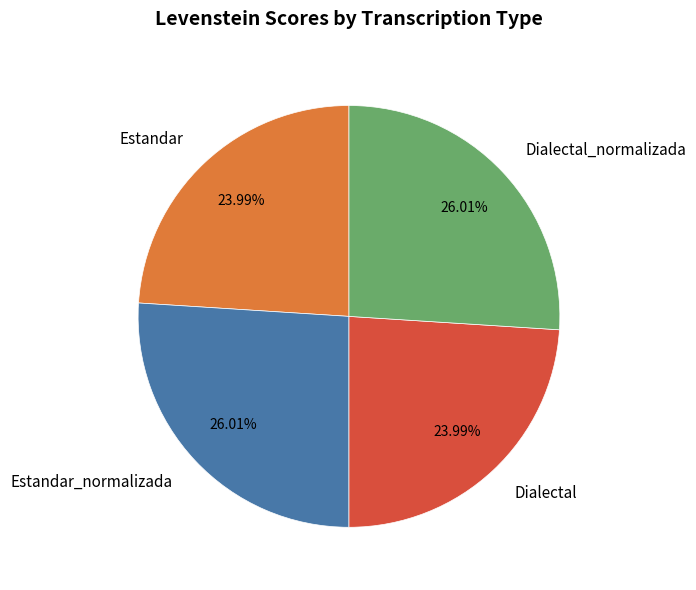

Approximately how many times larger is the value at Dialectal_normalizada compared to Estandar?

1.1